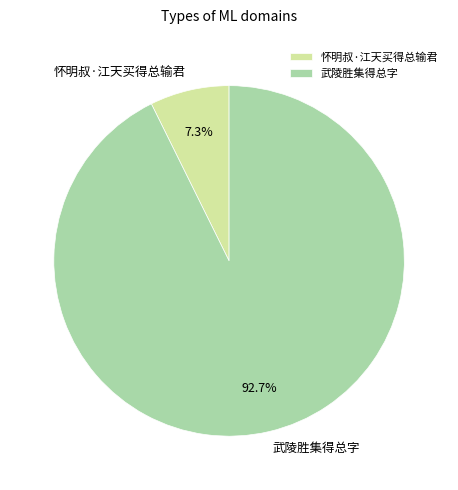

What percentage is the 武陵胜集得总字 slice, to the nearest percent?

93%